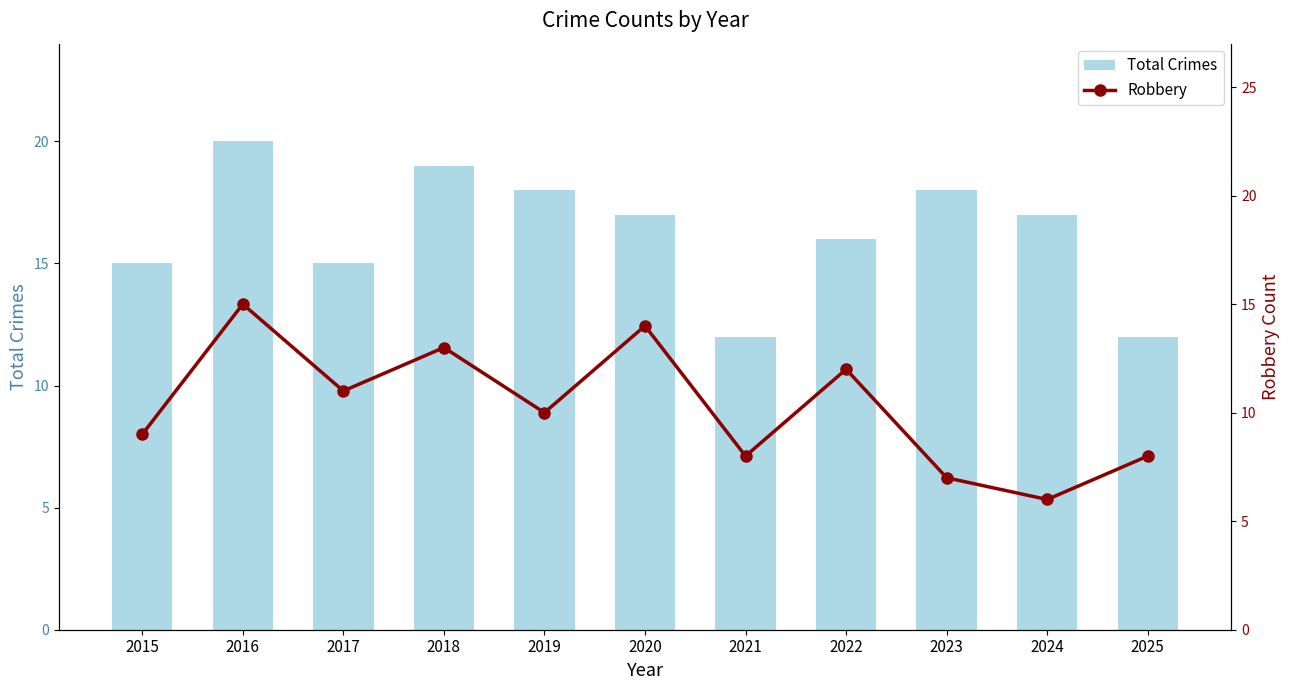

What is the difference between the maximum and minimum values in the Robbery series?

9